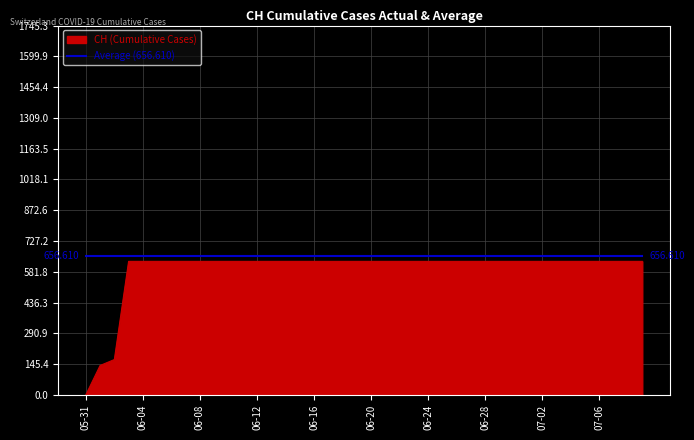

Which series has the largest range (max minus min)?

CH (Cumulative Cases)